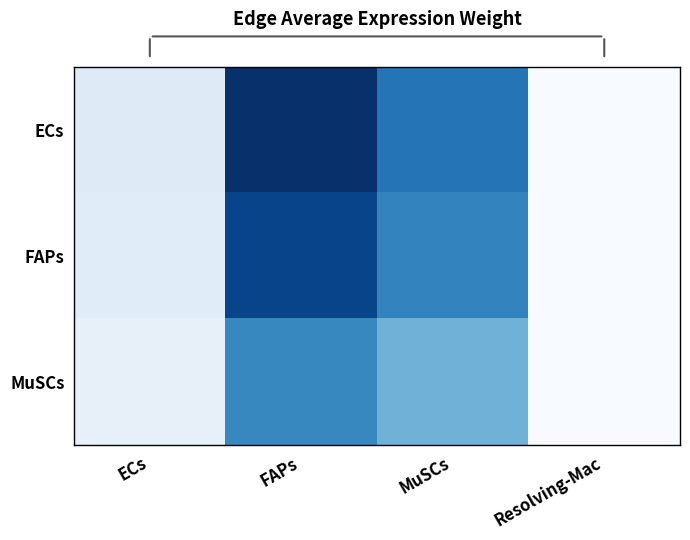

What is the maximum value shown in the chart?

320.8